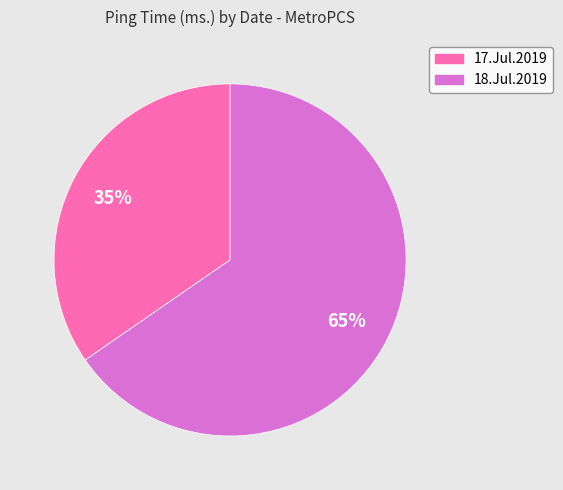

To the nearest percent, what is the average slice percentage?

50%